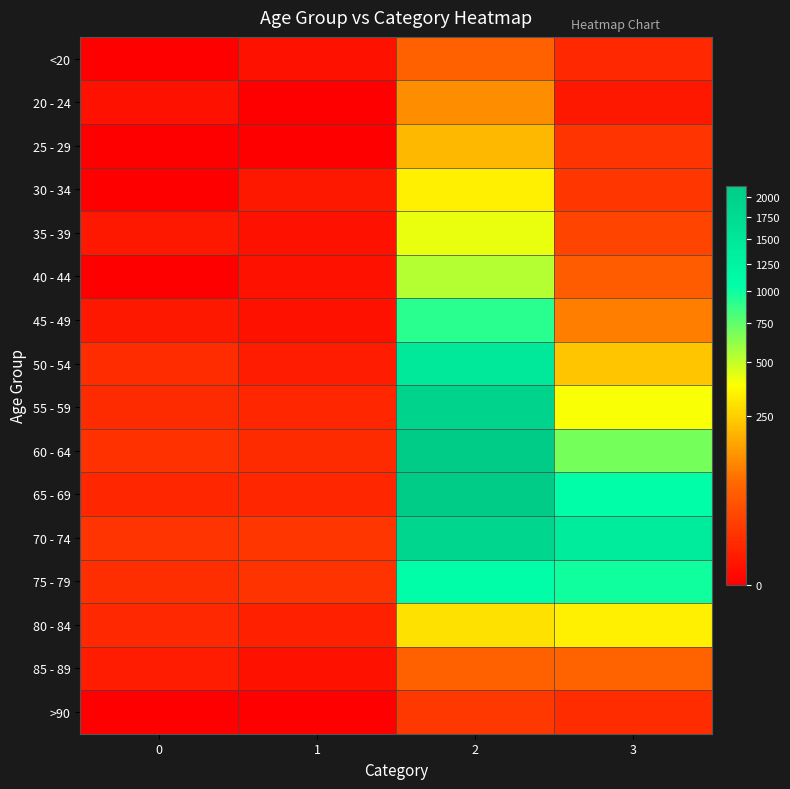

Which has a higher value, 0 or 1?

1